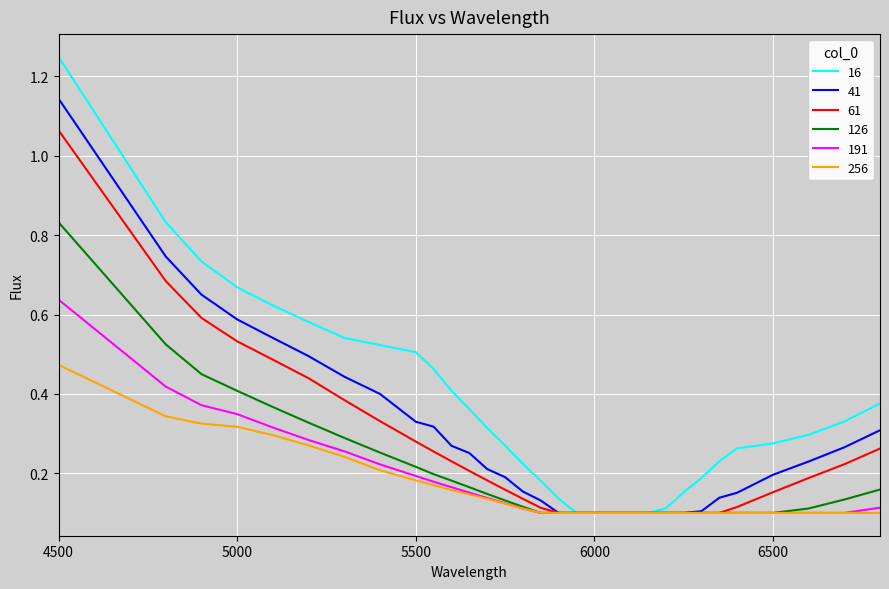

How many distinct data groups are displayed?

6